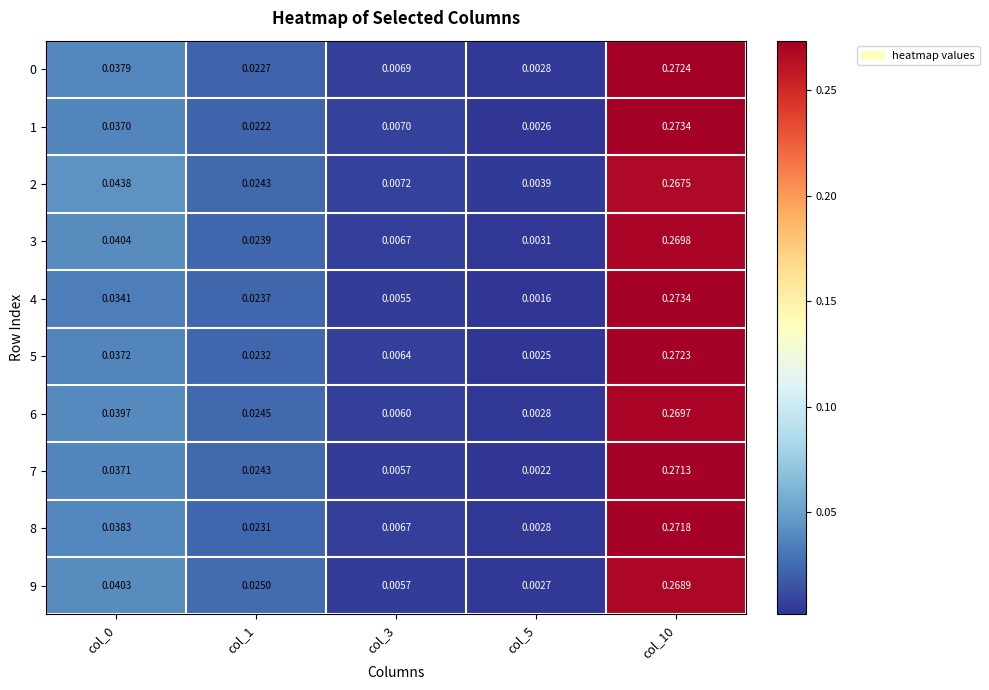

Is the value of 6 at col_5 greater than the value of 2 at col_1?

No